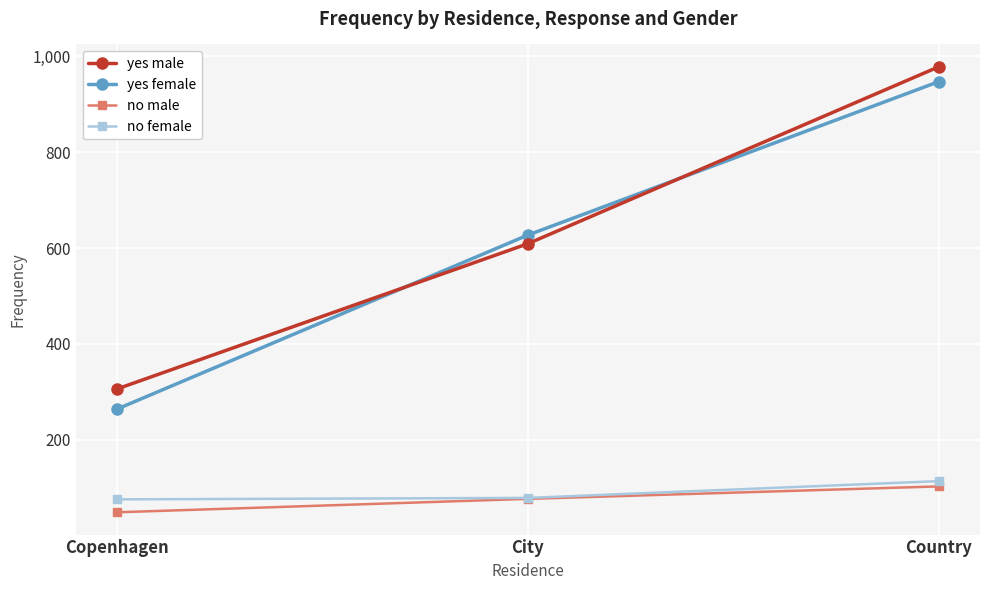

What is the approximate value of no male at City, to the nearest 5?

75